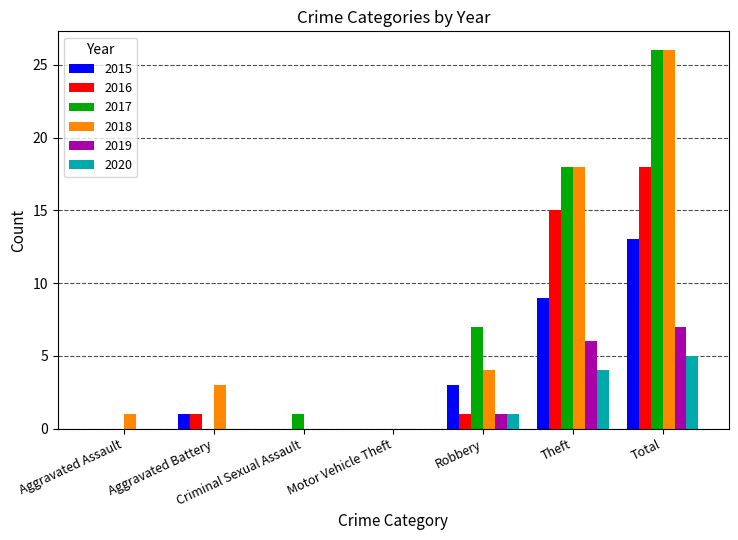

The value of 2016 at Criminal Sexual Assault is 0. True or false?

True